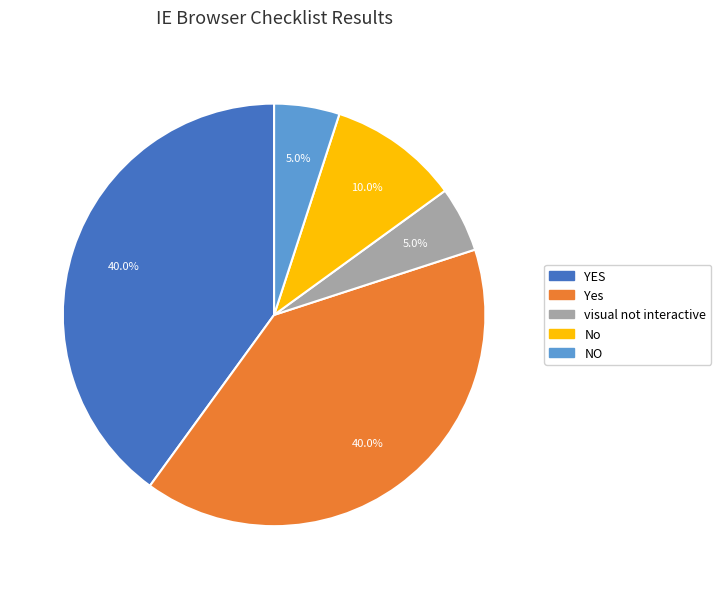

Is there any slice that represents more than half of the pie?

No